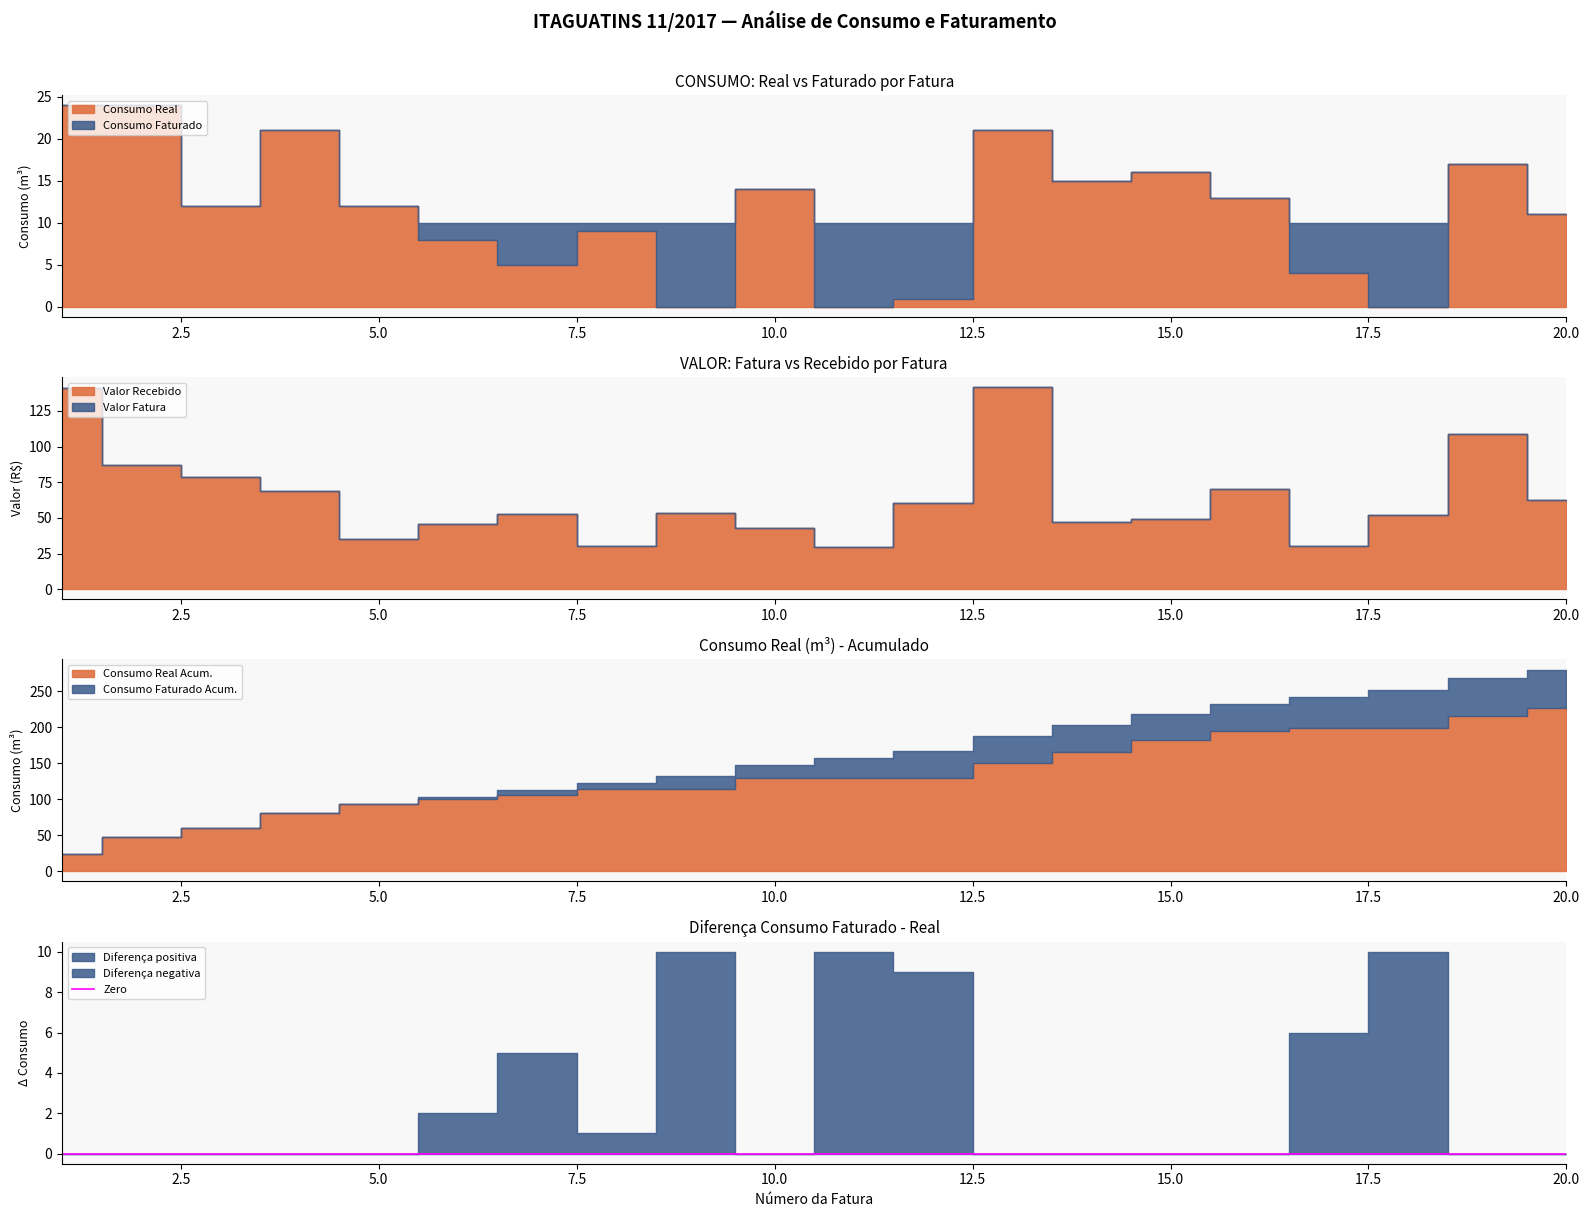

Rank the categories by VALOR FATURA value from lowest to highest.

11, 8, 17, 5, 10, 6, 14, 15, 18, 7, 9, 12, 20, 4, 16, 3, 2, 19, 1, 13